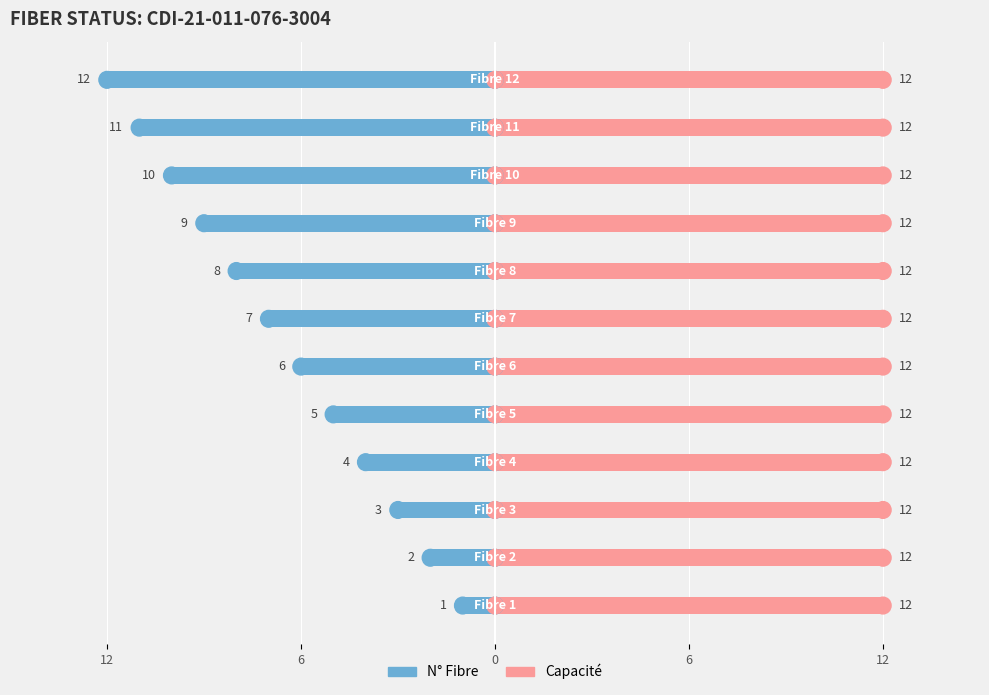

What is the minimum value shown in the chart?

-12.0